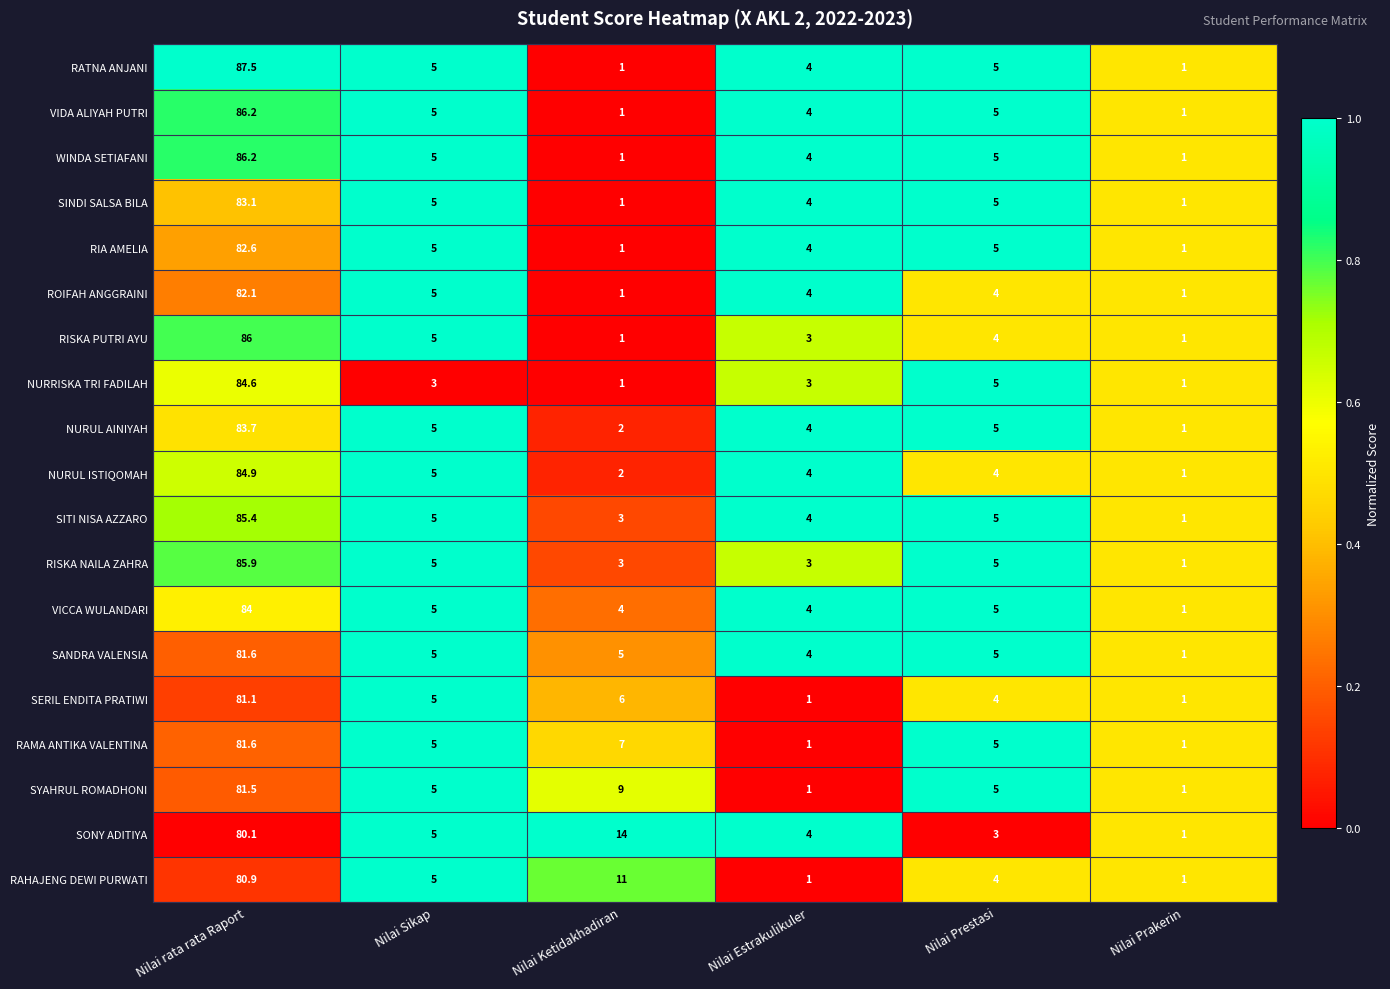

Which series has the widest spread of values?

RATNA ANJANI